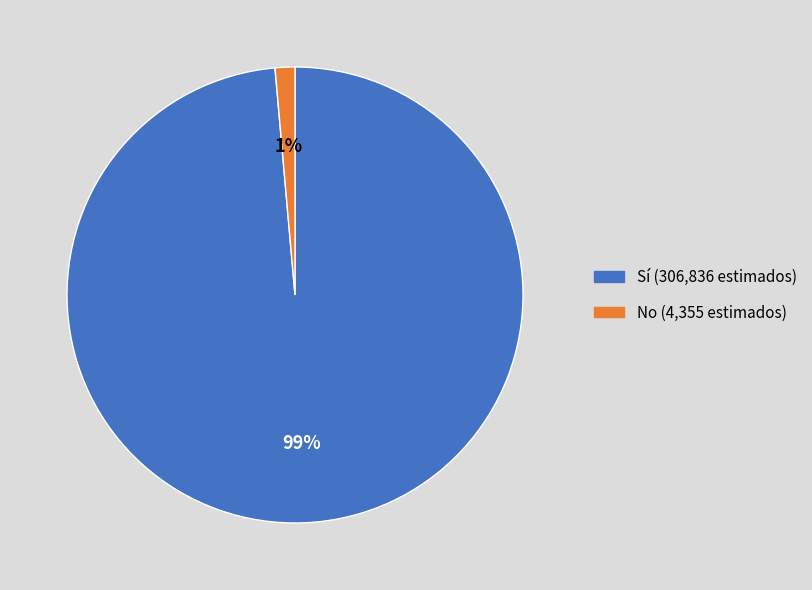

The No slice represents 1% of the pie. True or false?

True